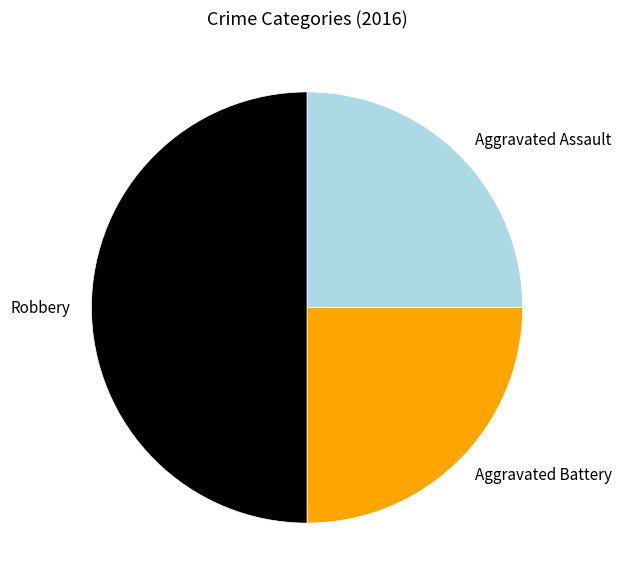

Which slice is the largest?

Robbery